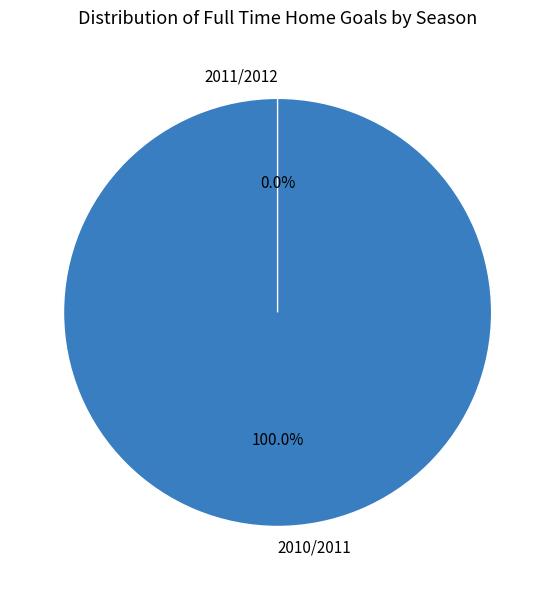

Rank the categories by value from lowest to highest.

2011/2012, 2010/2011